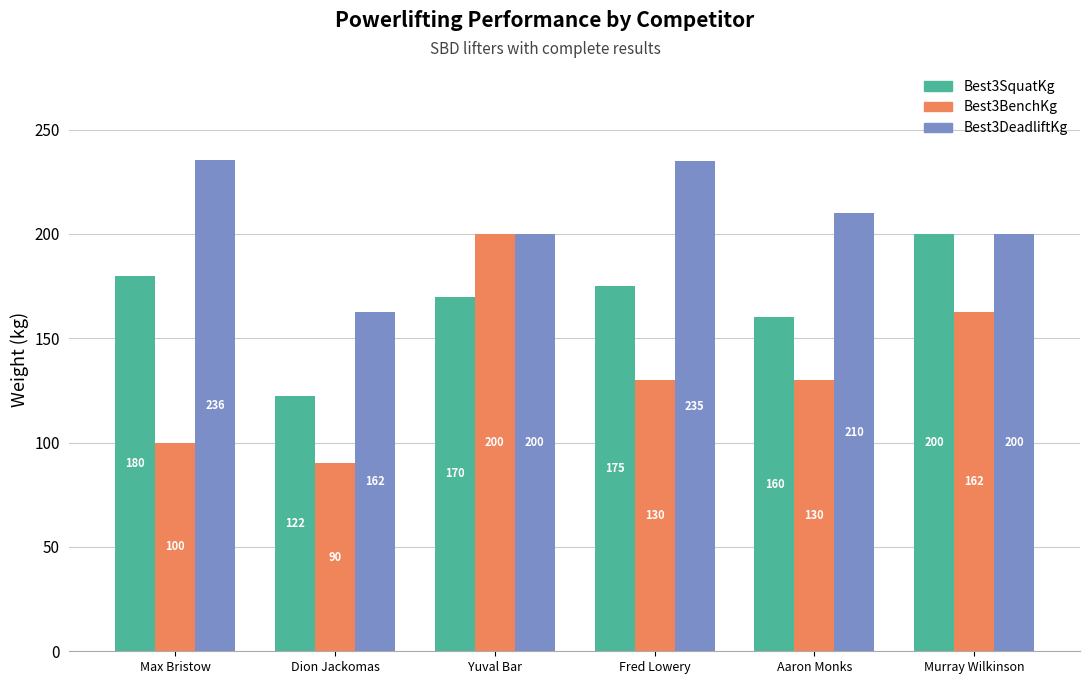

How many series are shown in this chart?

3